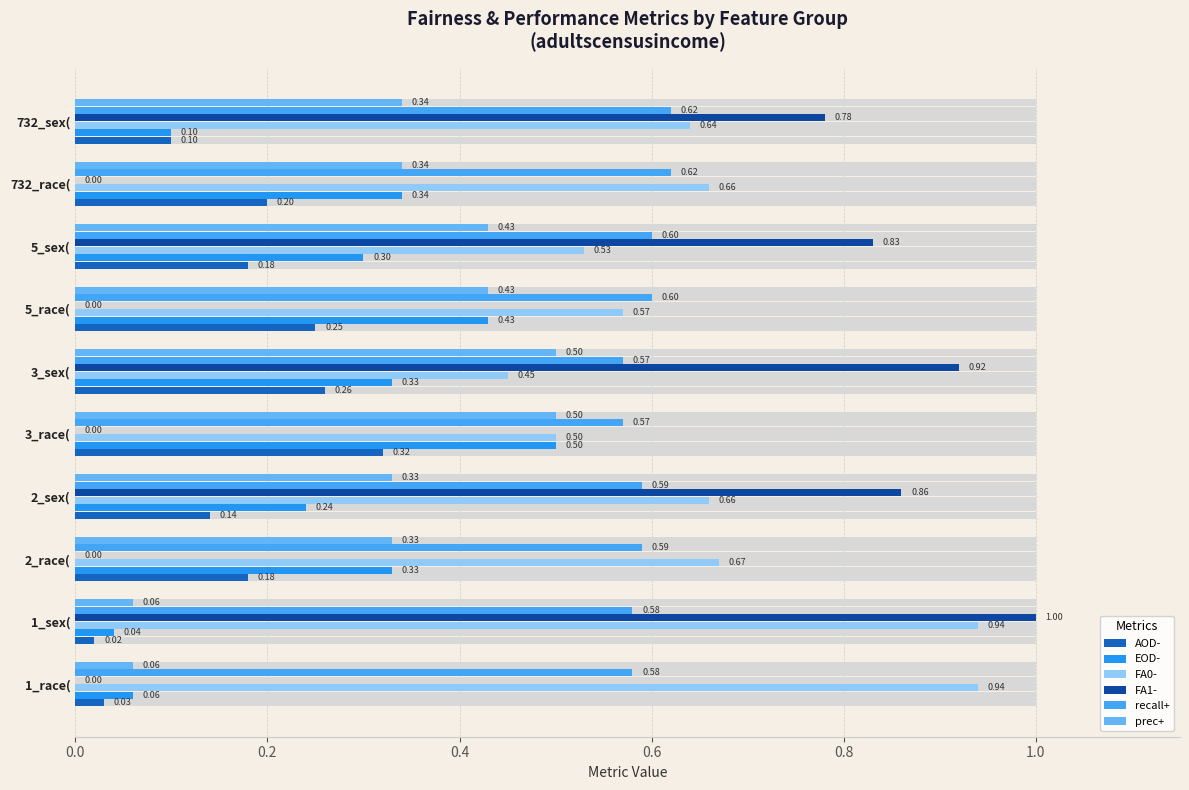

Which series changed the most between 1_sex( and 5_sex(?

FA0-